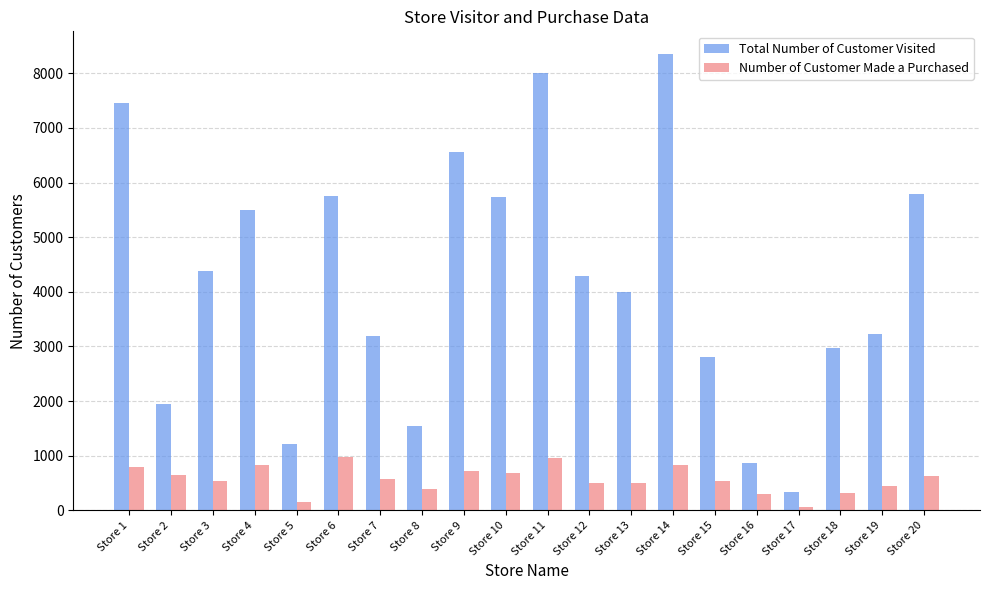

Which series has the widest spread of values?

Total Number of Customer Visited